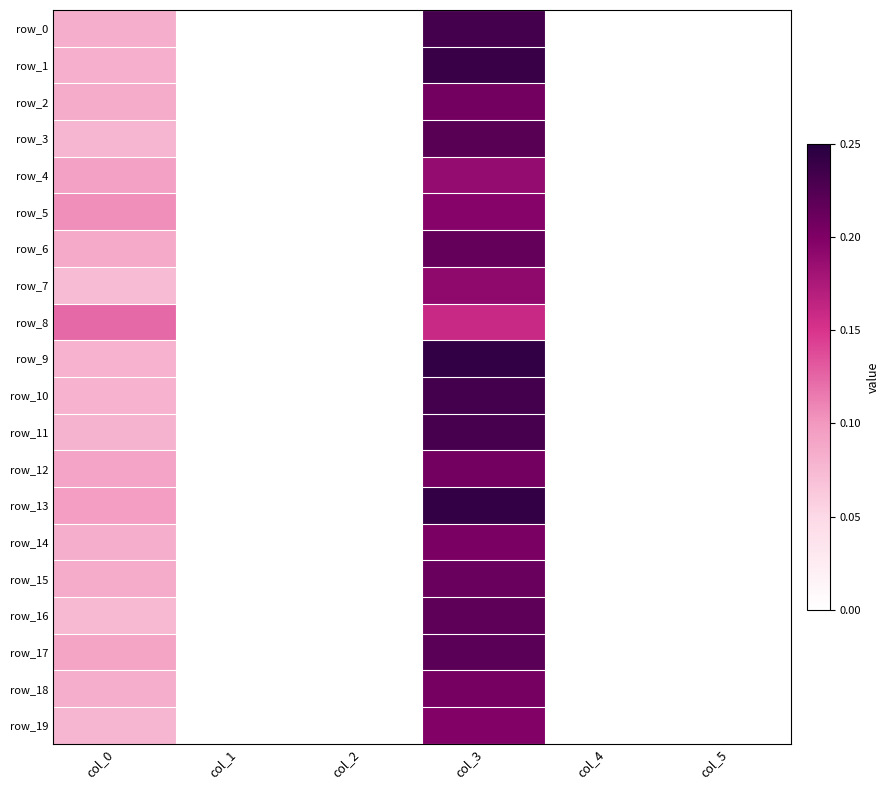

Reading left to right, what are all the values shown in this chart?

row_0: col_0=0.1	col_1=0.0	col_2=0.0	col_3=0.2	col_4=0.0	col_5=0.0
row_1: col_0=0.1	col_1=0.0	col_2=0.0	col_3=0.2	col_4=0.0	col_5=0.0
row_2: col_0=0.1	col_1=0.0	col_2=0.0	col_3=0.2	col_4=0.0	col_5=0.0
row_3: col_0=0.1	col_1=0.0	col_2=0.0	col_3=0.2	col_4=0.0	col_5=0.0
row_4: col_0=0.1	col_1=0.0	col_2=0.0	col_3=0.2	col_4=0.0	col_5=0.0
row_5: col_0=0.1	col_1=0.0	col_2=0.0	col_3=0.2	col_4=0.0	col_5=0.0
row_6: col_0=0.1	col_1=0.0	col_2=0.0	col_3=0.2	col_4=0.0	col_5=0.0
row_7: col_0=0.1	col_1=0.0	col_2=0.0	col_3=0.2	col_4=0.0	col_5=0.0
row_8: col_0=0.1	col_1=0.0	col_2=0.0	col_3=0.2	col_4=0.0	col_5=0.0
row_9: col_0=0.1	col_1=0.0	col_2=0.0	col_3=0.2	col_4=0.0	col_5=0.0
row_10: col_0=0.1	col_1=0.0	col_2=0.0	col_3=0.2	col_4=0.0	col_5=0.0
row_11: col_0=0.1	col_1=0.0	col_2=0.0	col_3=0.2	col_4=0.0	col_5=0.0
row_12: col_0=0.1	col_1=0.0	col_2=0.0	col_3=0.2	col_4=0.0	col_5=0.0
row_13: col_0=0.1	col_1=0.0	col_2=0.0	col_3=0.2	col_4=0.0	col_5=0.0
row_14: col_0=0.1	col_1=0.0	col_2=0.0	col_3=0.2	col_4=0.0	col_5=0.0
row_15: col_0=0.1	col_1=0.0	col_2=0.0	col_3=0.2	col_4=0.0	col_5=0.0
row_16: col_0=0.1	col_1=0.0	col_2=0.0	col_3=0.2	col_4=0.0	col_5=0.0
row_17: col_0=0.1	col_1=0.0	col_2=0.0	col_3=0.2	col_4=0.0	col_5=0.0
row_18: col_0=0.1	col_1=0.0	col_2=0.0	col_3=0.2	col_4=0.0	col_5=0.0
row_19: col_0=0.1	col_1=0.0	col_2=0.0	col_3=0.2	col_4=0.0	col_5=0.0